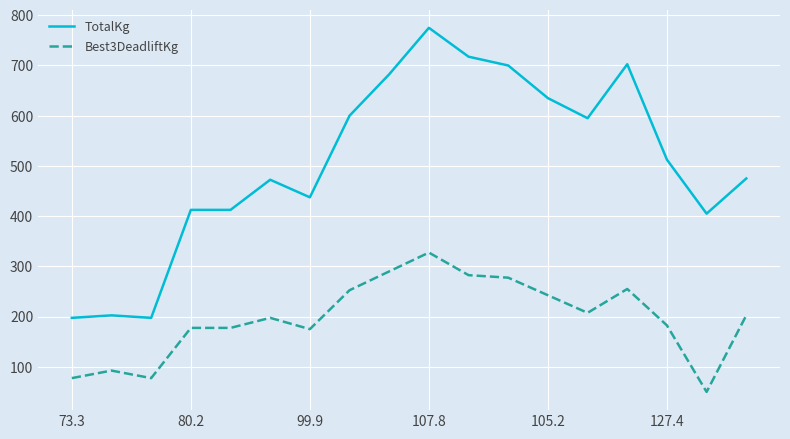

True or false: TotalKg and Best3DeadliftKg intersect in this chart.

False